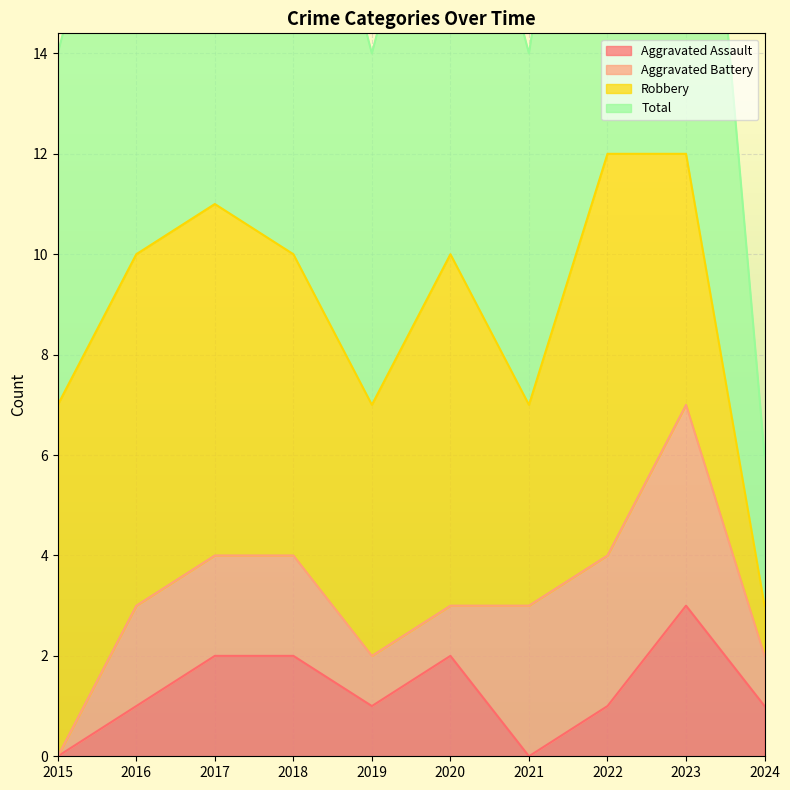

The value of Aggravated Assault at 2016 is 2. True or false?

False